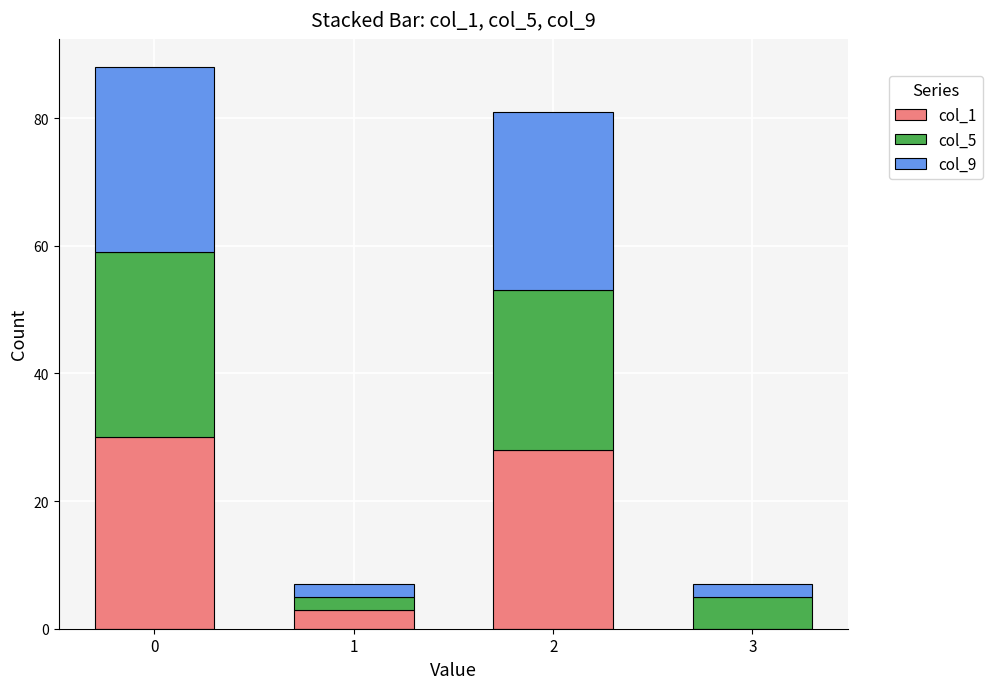

What is the maximum value for col_1?

30